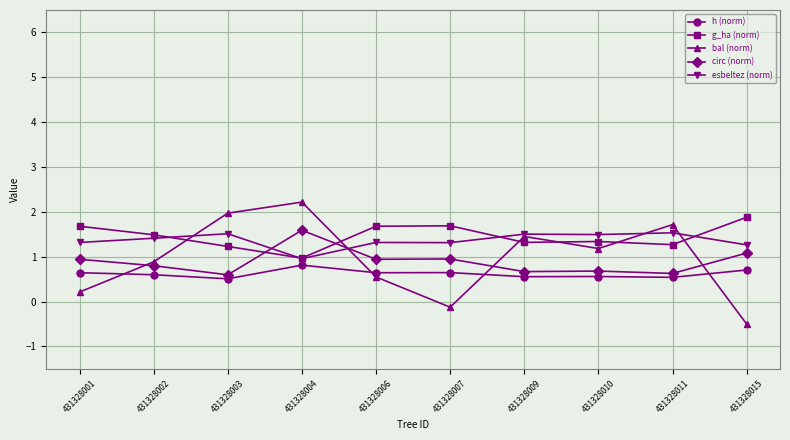

At which category does bal (norm) reach its first local peak?

431328004